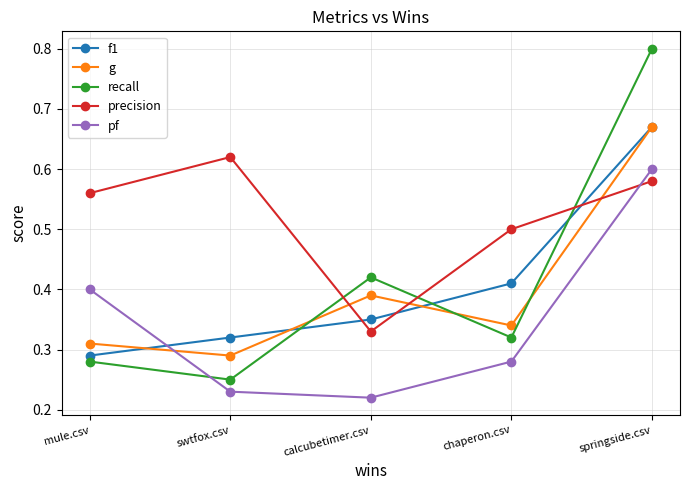

Which series ends up on top after the final intersection of recall and precision?

recall